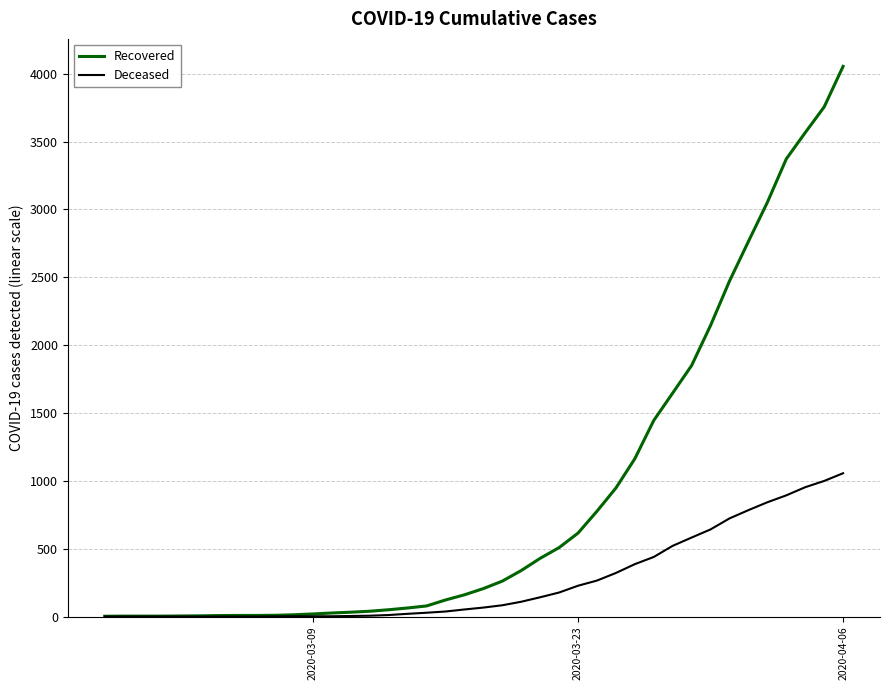

Which series has the widest spread of values?

Recovered